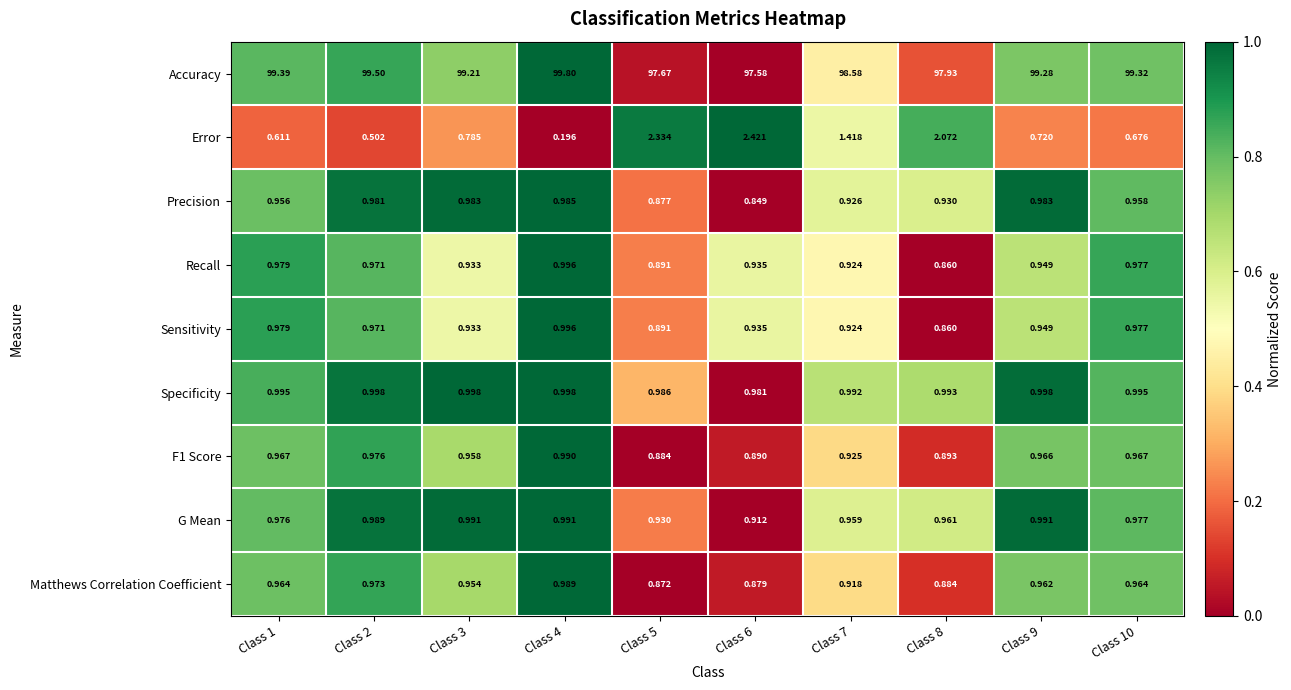

Which series has the largest total across all categories?

Accuracy